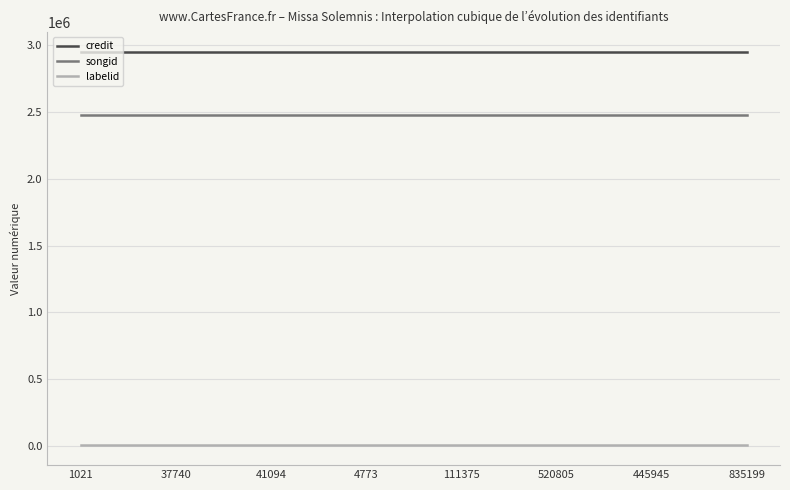

Which series has the largest total across all categories?

credit